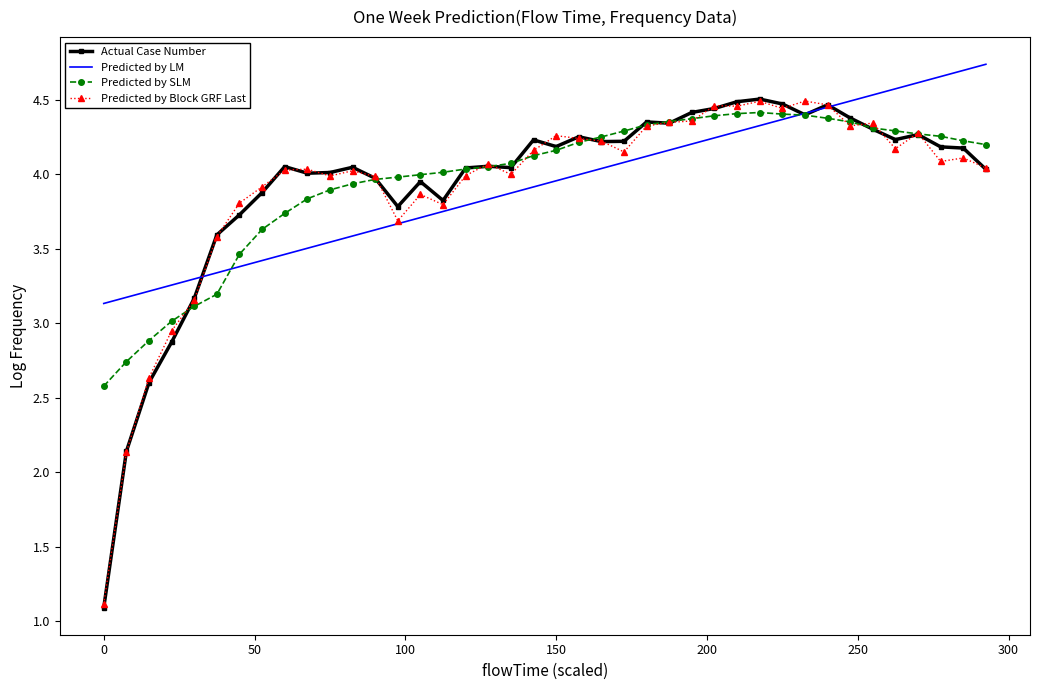

What is the minimum value for Actual Case Number?

1.1